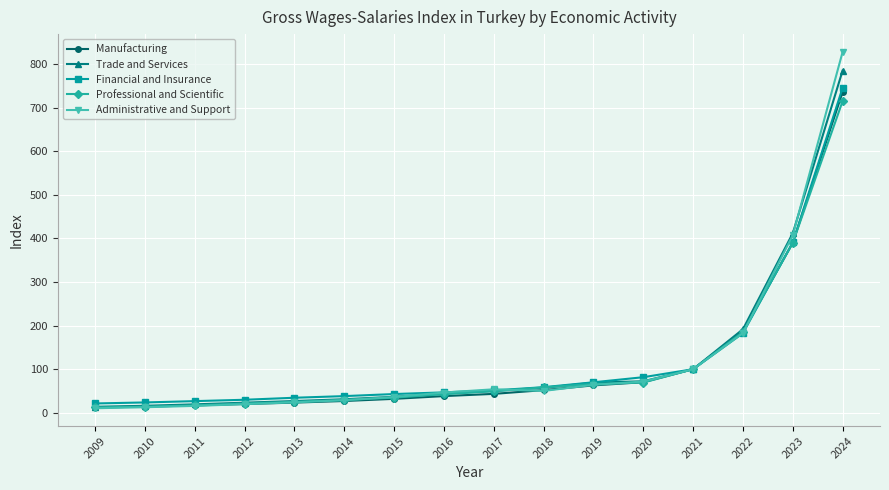

What is the sum of the Trade and Services values at 2017 and 2020?

122.3